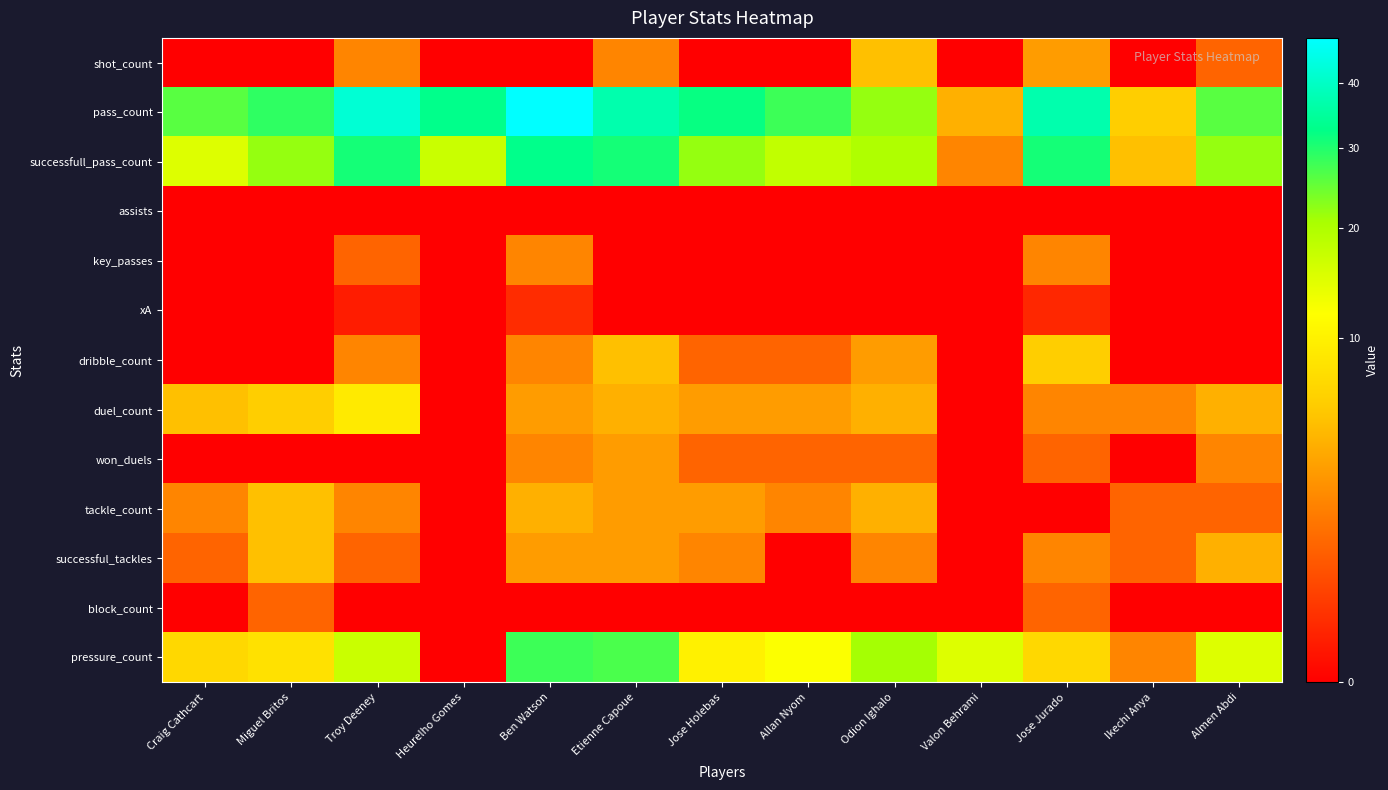

At which category is the sum across all series the highest?

Ben Watson